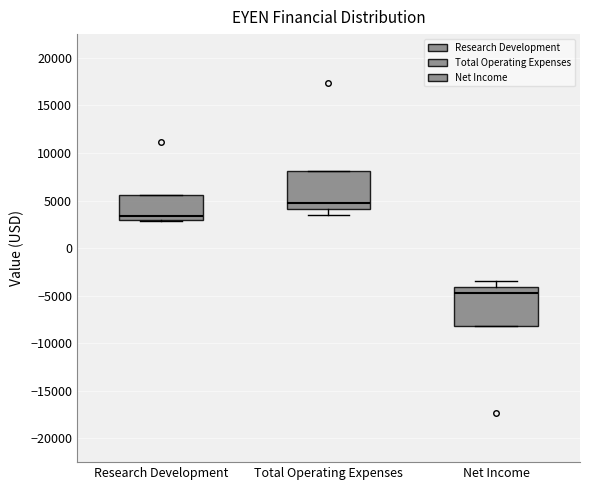

Reading left to right, transcribe this box plot: for each box, give where its median line is, the range the box spans, and where its two whiskers end, as read against the y-axis. The values are not printed on the chart, so give them approximately, as read against the axis.

Research Development: median 3500, box 3000 to 5500, whiskers 3000 to 5500
Total Operating Expenses: median 4500, box 4000 to 8000, whiskers 3500 to 8000
Net Income: median -4500, box -8000 to -4000, whiskers -8000 to -3500